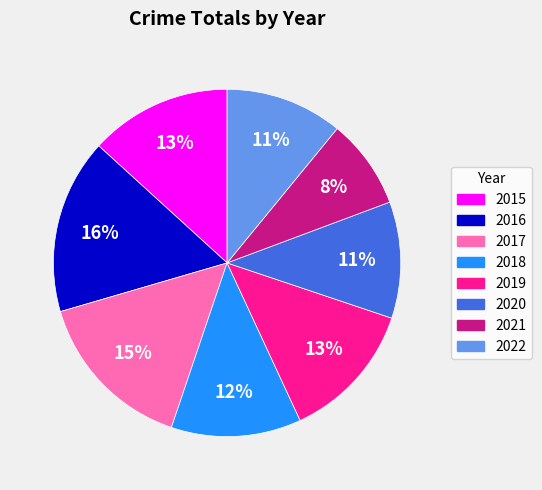

How many segments does this pie chart have?

8